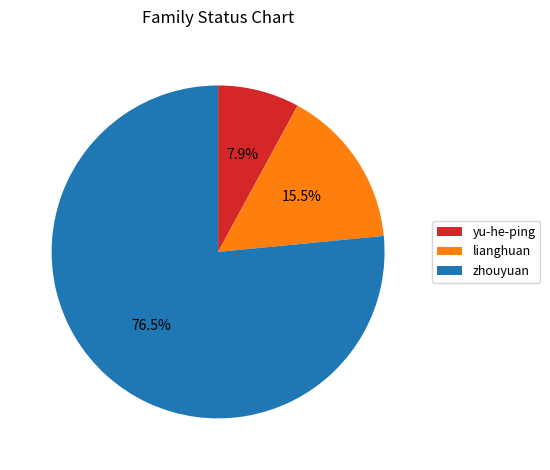

Which slice is the smallest?

yu-he-ping